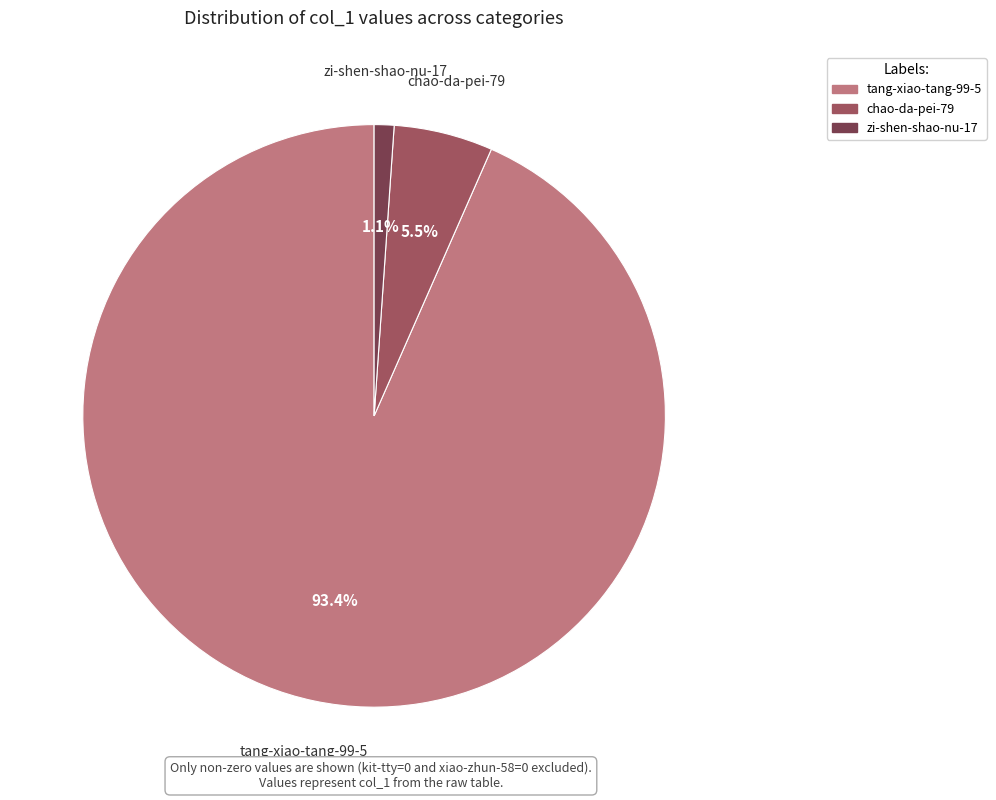

Which has a higher value, chao-da-pei-79 or tang-xiao-tang-99-5?

tang-xiao-tang-99-5